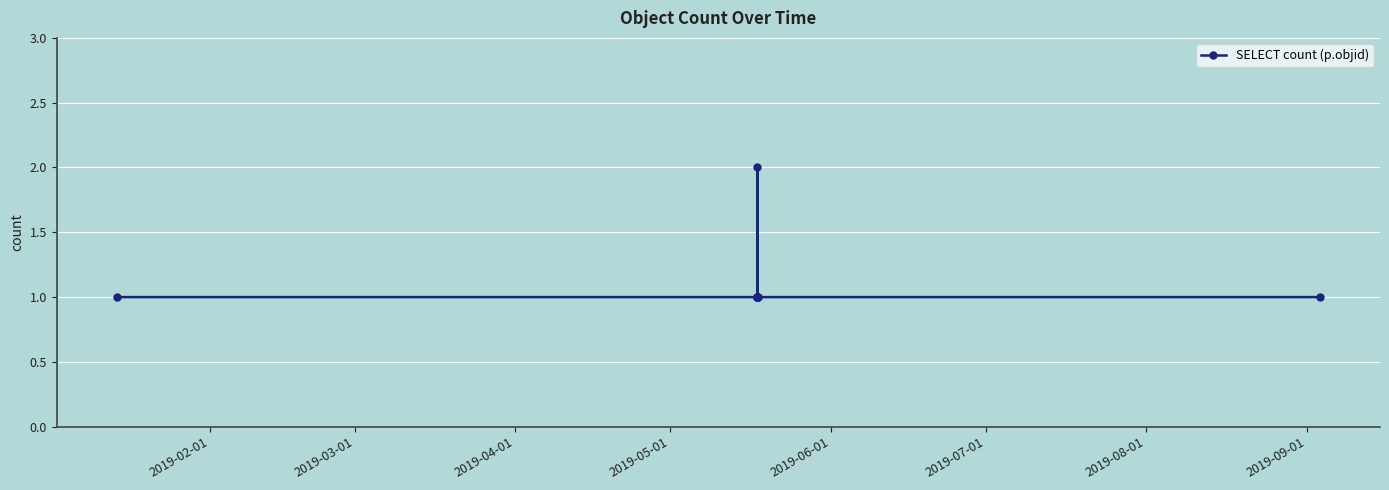

What is the sum of all values?

10